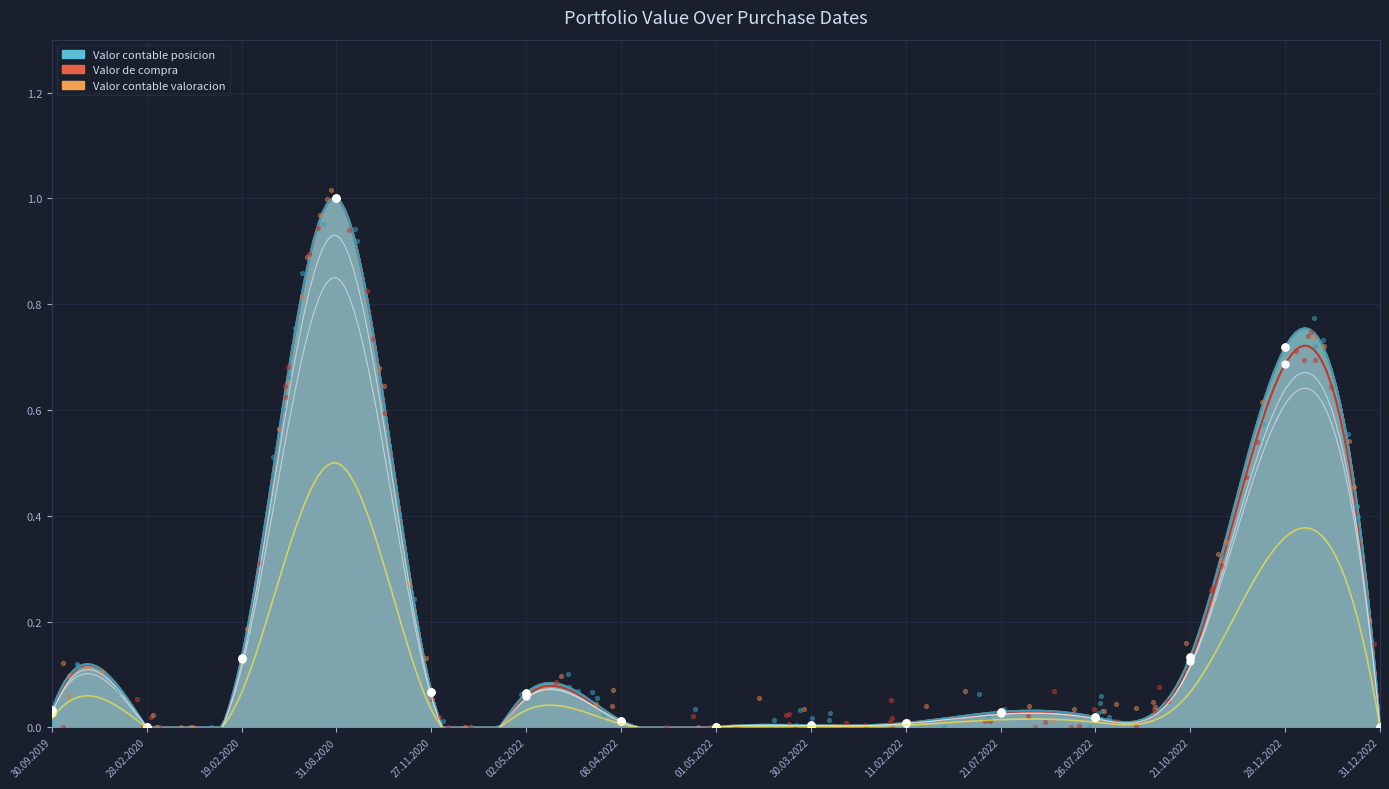

Which series contains the highest Y value?

Valor contable en moneda de posicion